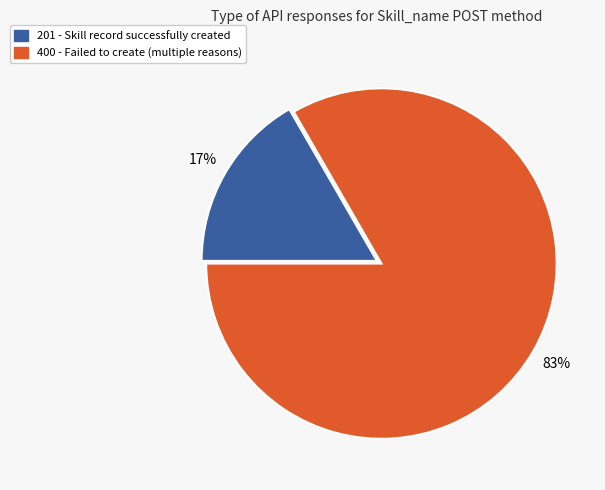

Is there any slice that represents more than half of the pie?

Yes